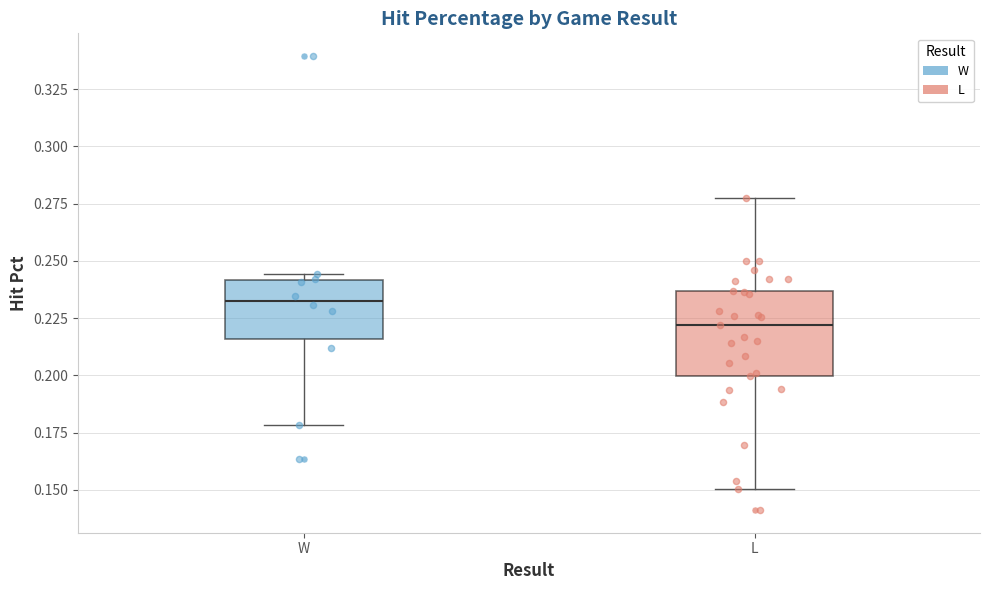

Where does the median line of the box for W sit on the y-axis? The values are not printed on the chart, so give them approximately, as read against the axis.

0.235